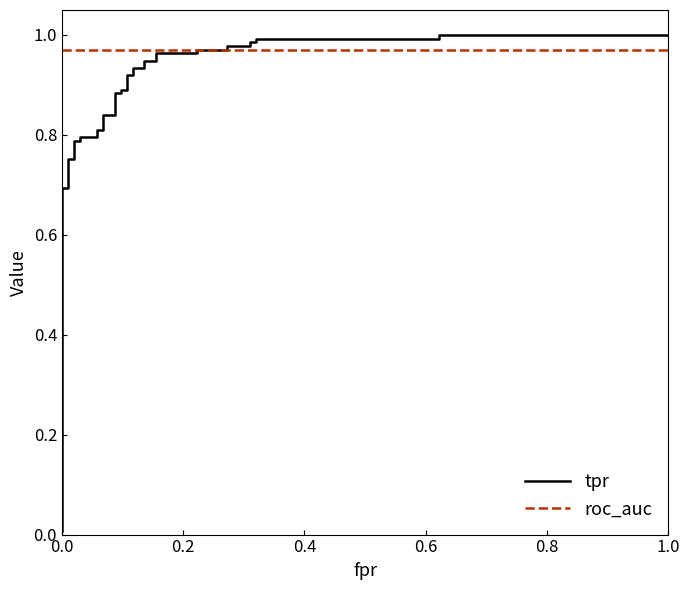

Reading left to right, list all the values displayed in this chart.

tpr: 0.0	0.7	0.7	0.8	0.8	0.8	0.8	0.8	0.8	0.8	0.8	0.8	0.8	0.9	0.9	0.9	0.9	0.9	0.9	0.9	0.9	0.9	0.9	1.0	1.0	1.0	1.0	1.0	1.0	1.0	1.0	1.0	1.0	1.0	1.0
roc_auc: 1.0	1.0	1.0	1.0	1.0	1.0	1.0	1.0	1.0	1.0	1.0	1.0	1.0	1.0	1.0	1.0	1.0	1.0	1.0	1.0	1.0	1.0	1.0	1.0	1.0	1.0	1.0	1.0	1.0	1.0	1.0	1.0	1.0	1.0	1.0